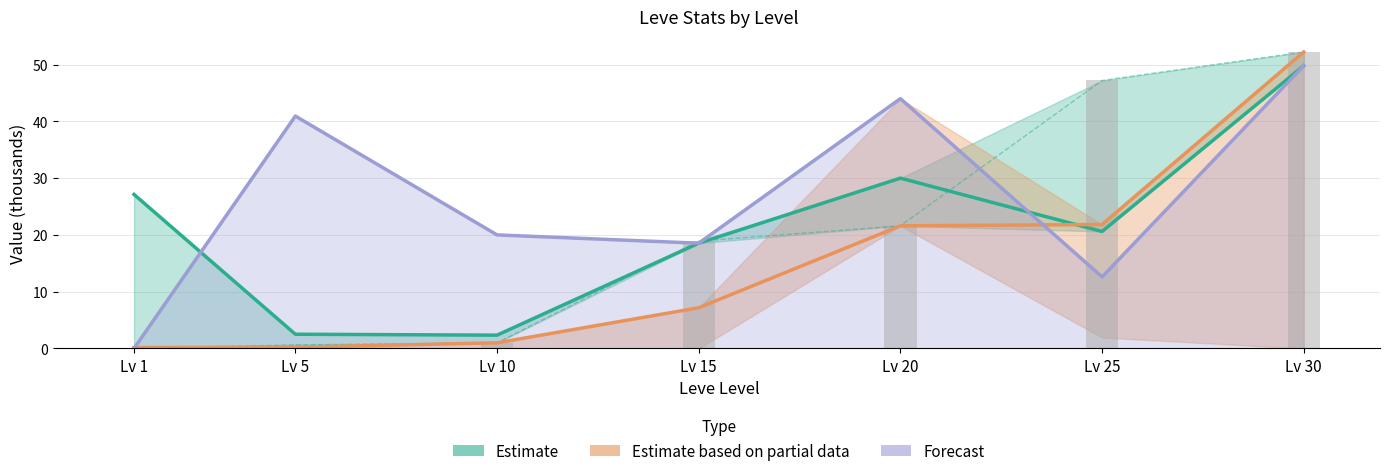

The value of Estimate (Avg Price NQ) at Lv 30 is 49.8. True or false?

True